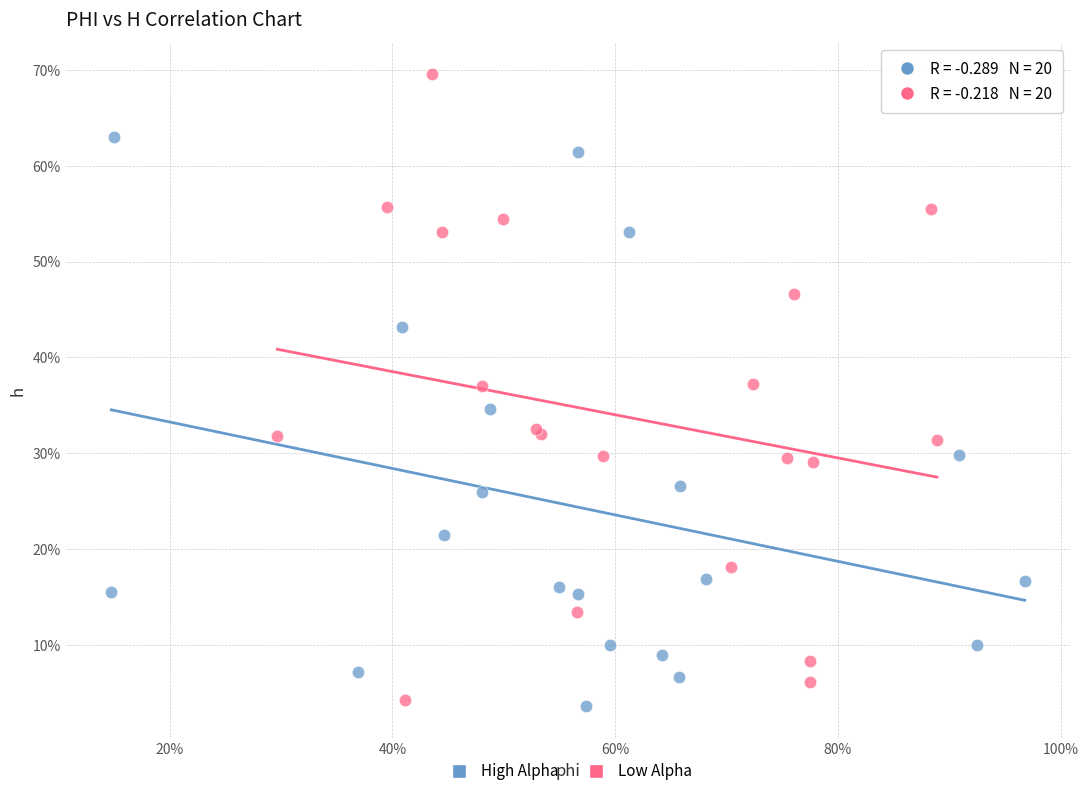

What are all the series names shown in the legend?

High Alpha, Low Alpha